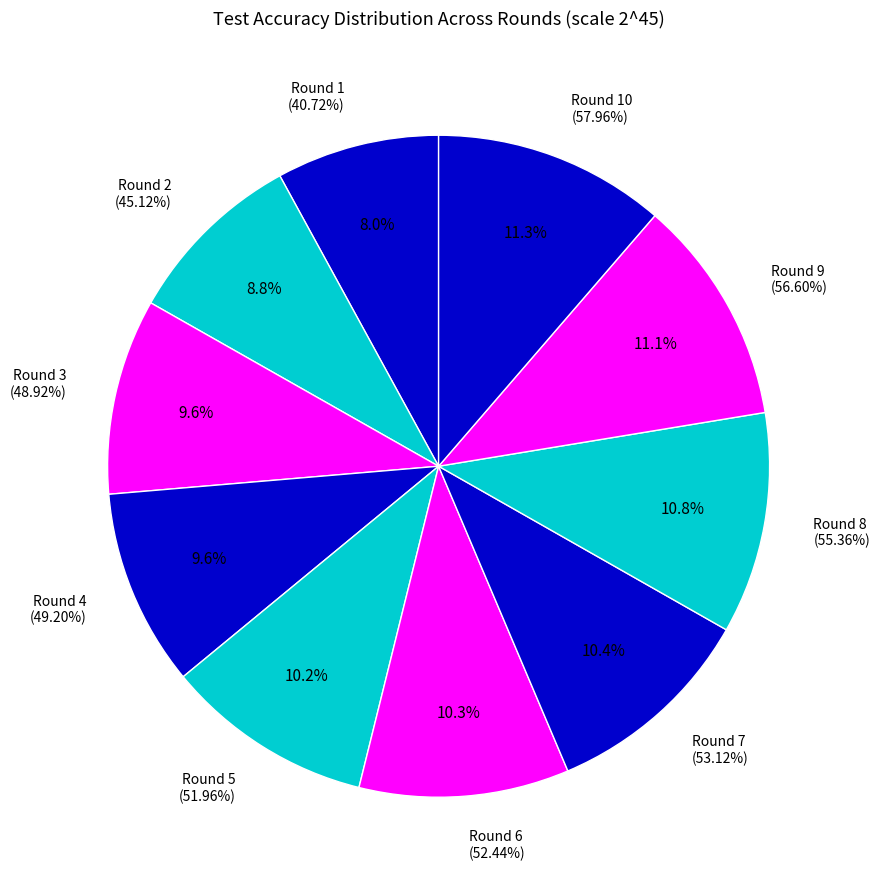

How many slices are in this pie chart?

10